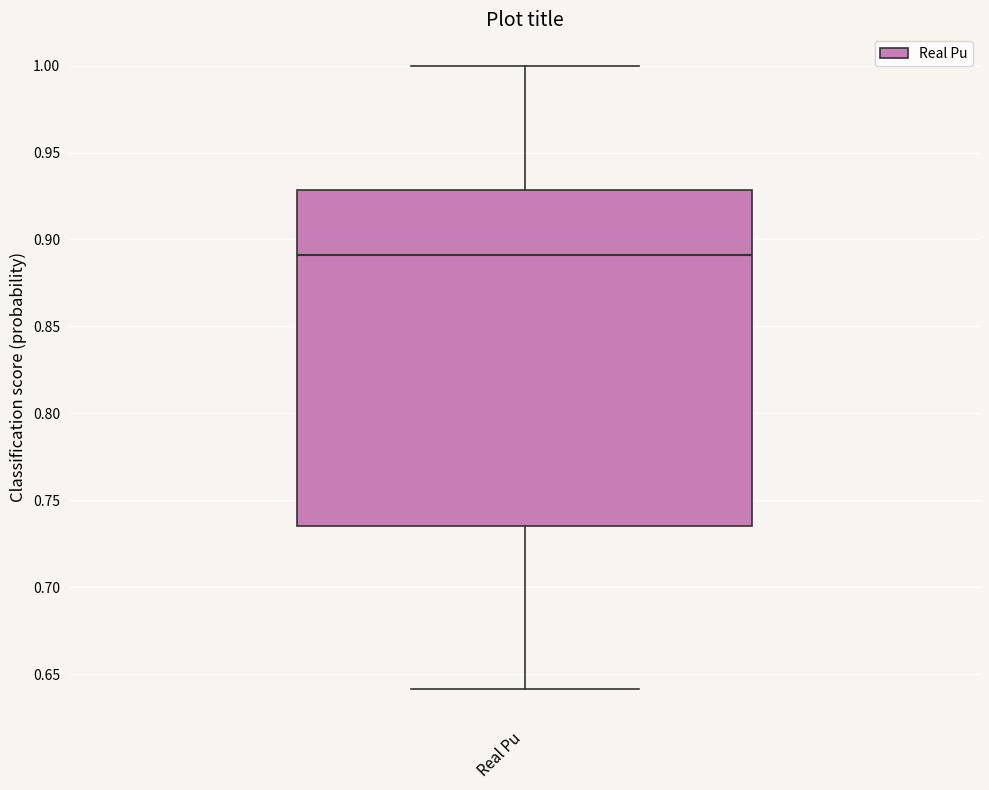

Transcribe this box plot: give where the median line is, the range the box spans, and where the two whiskers end, as read against the y-axis. The values are not printed on the chart, so give them approximately, as read against the axis.

median 0.890, box 0.735 to 0.930, whiskers 0.640 to 1.000